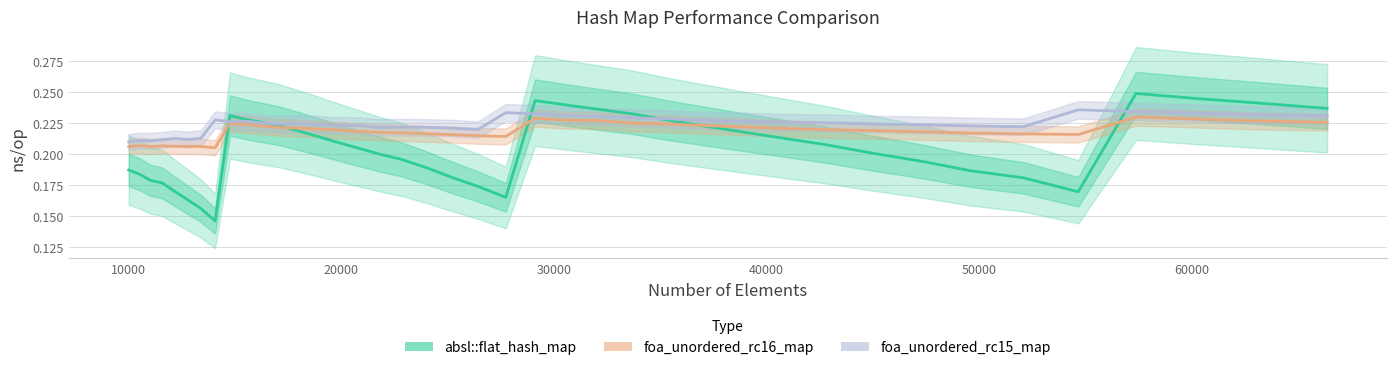

At how many categories does at least one series exceed 0?

40